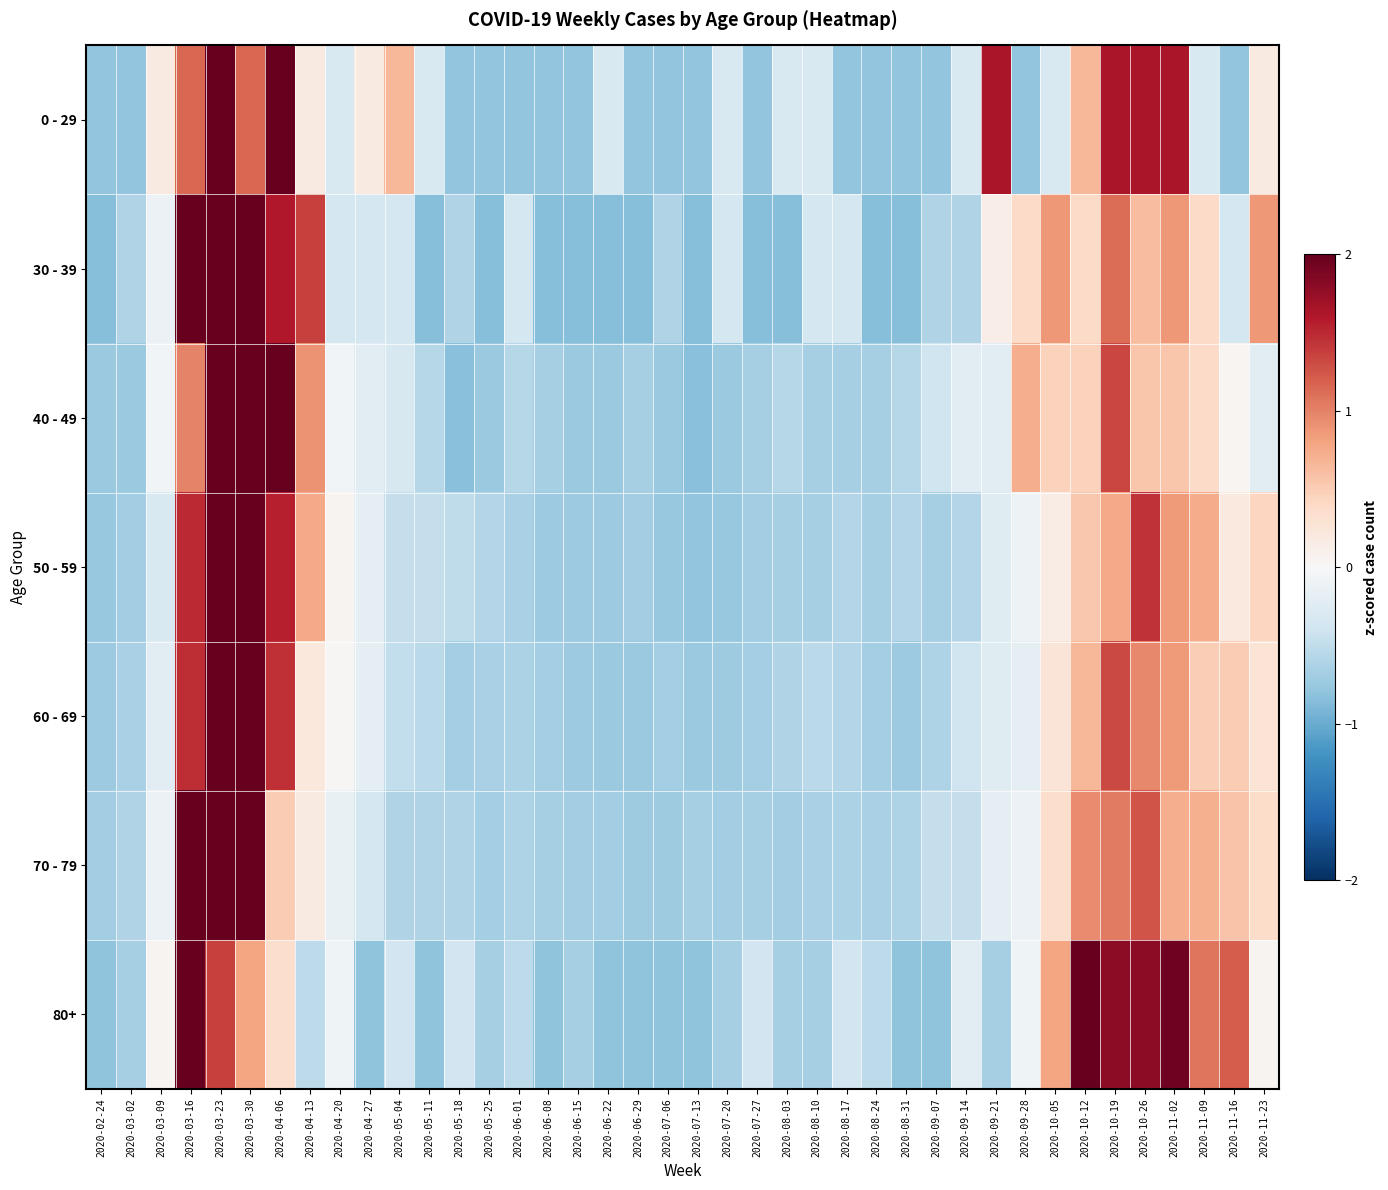

Between 2020-07-20 and 2020-05-11, which is larger?

2020-07-20